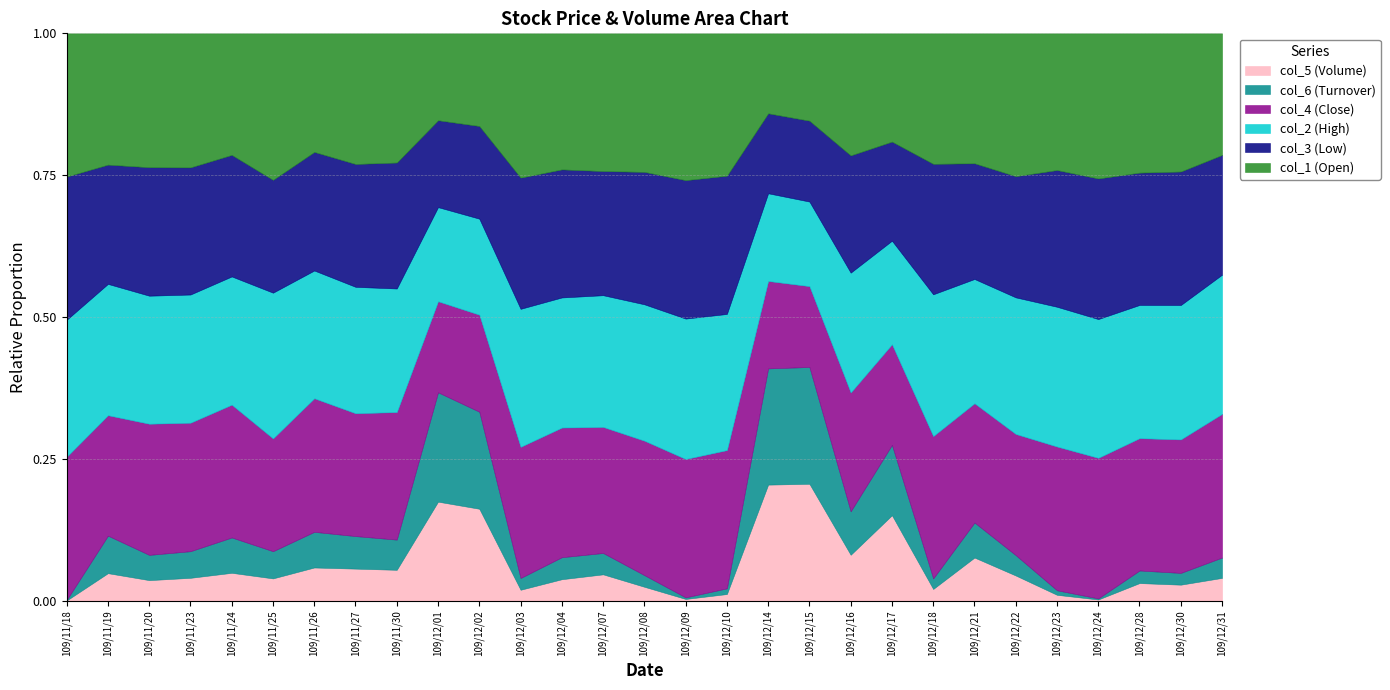

Does the chart have visible grid lines?

Yes